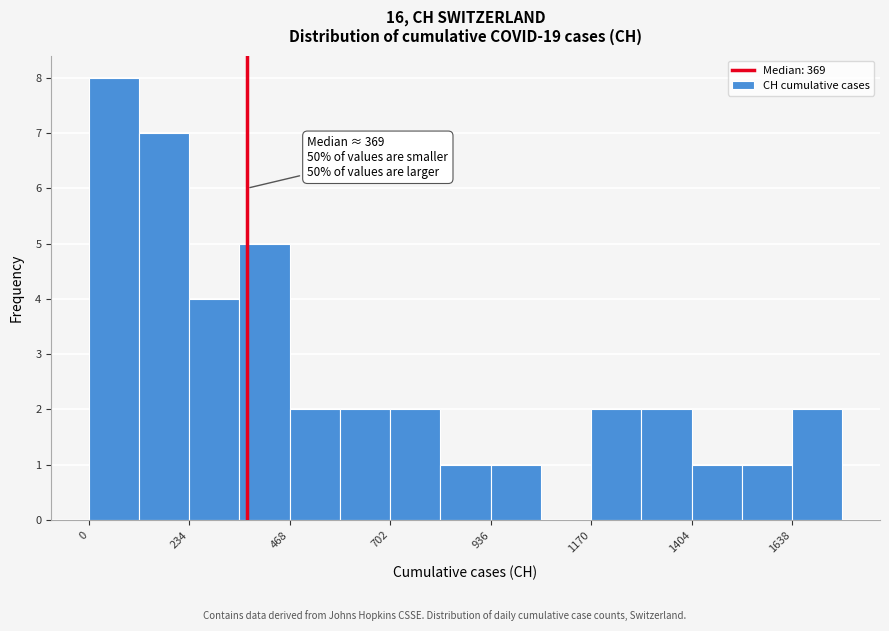

Around what value on the x-axis is the tallest bar? Give the approximate position of its centre, as read against the axis.

50